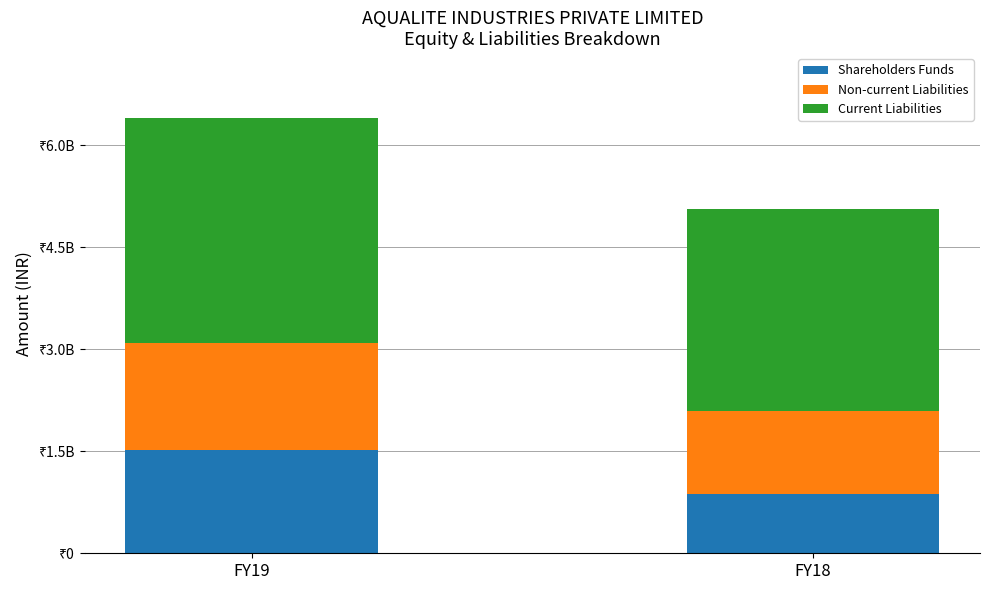

List the series in order of their peak value, highest first.

Current Liabilities, Non-current Liabilities, Shareholders Funds